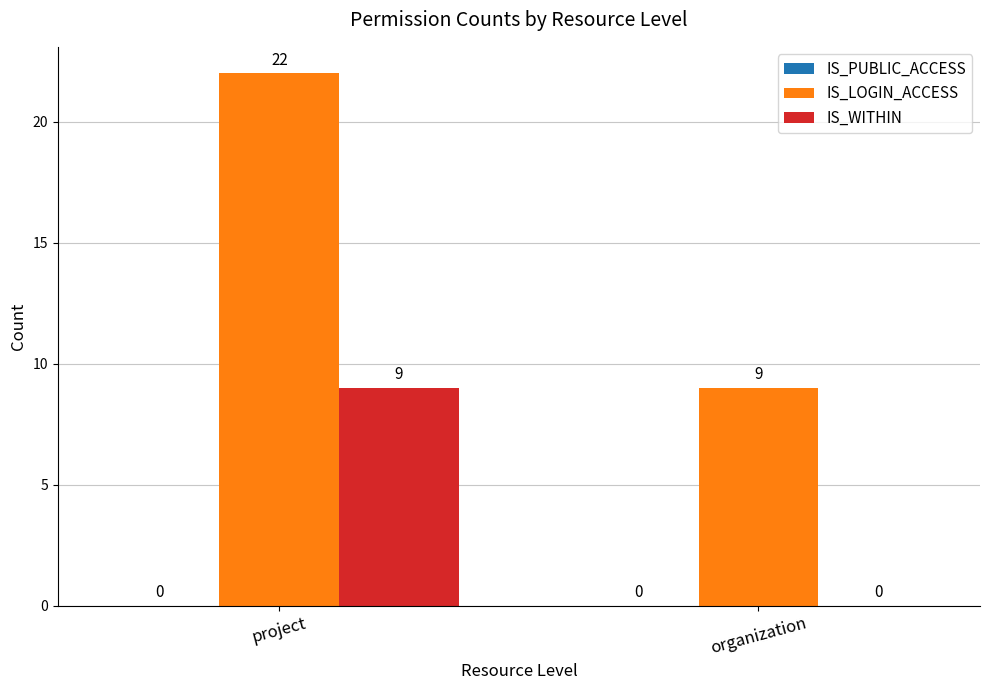

Which label corresponds to the largest value in the chart?

project